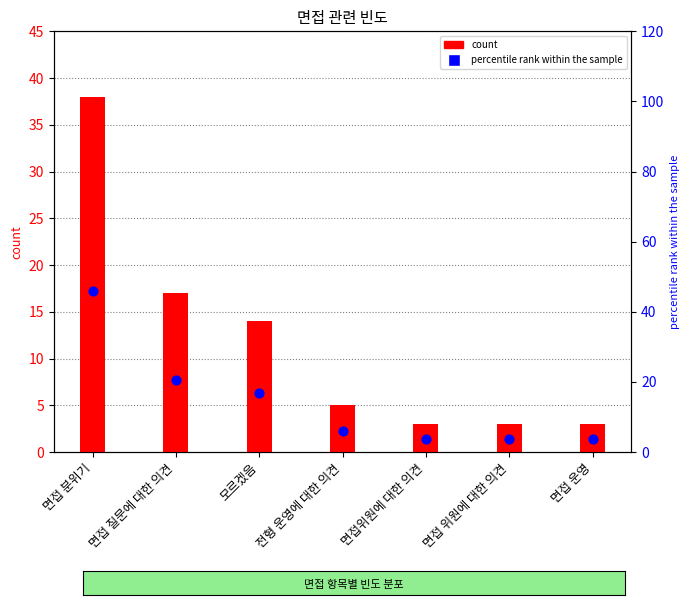

What is the total value across all series at 면접위원에 대한 의견?

6.6